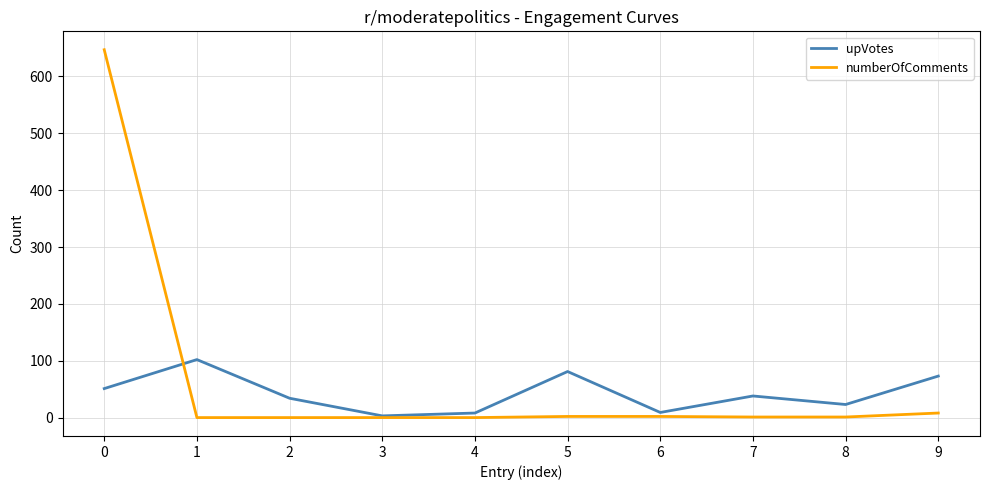

What is the spread (max minus min) of values at 9?

65